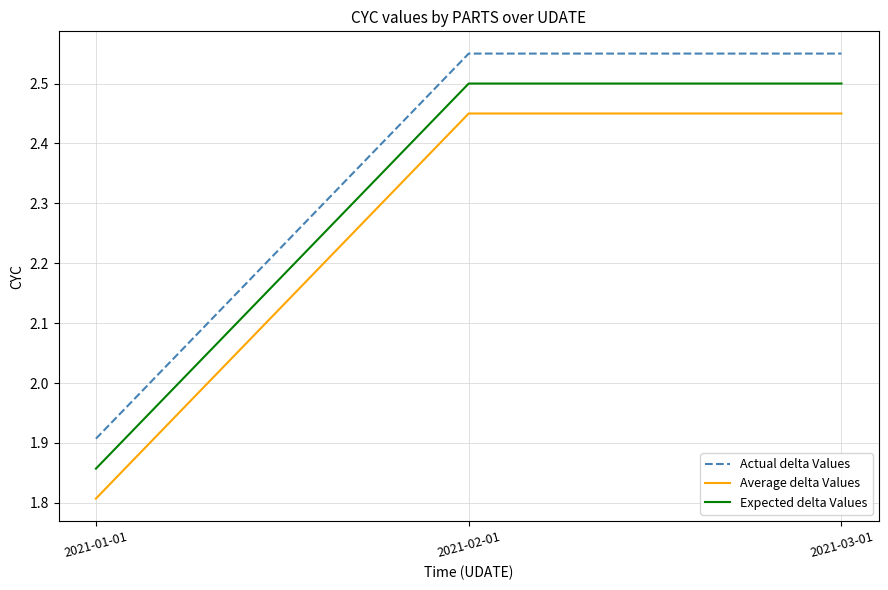

At which category is the sum across all series the highest?

2021-02-01